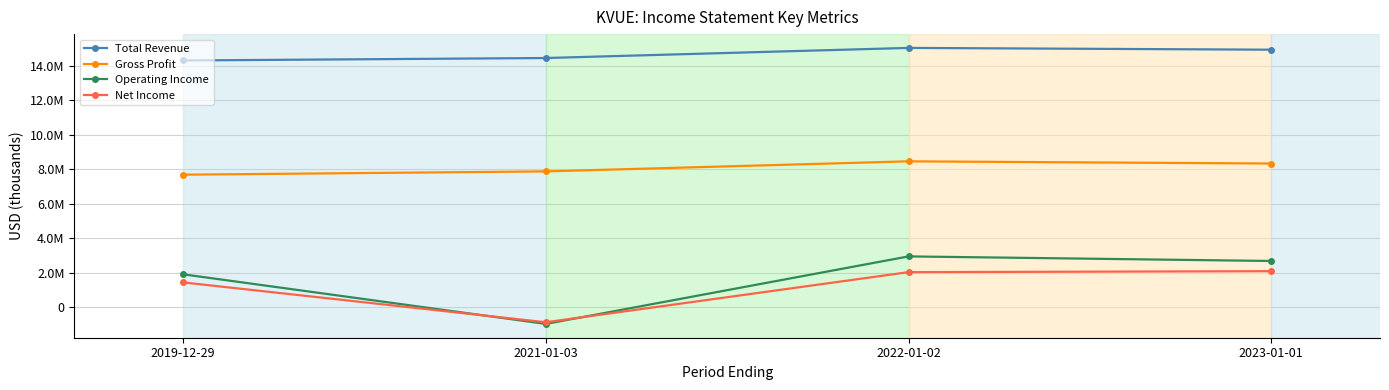

Does the chart have visible grid lines?

Yes